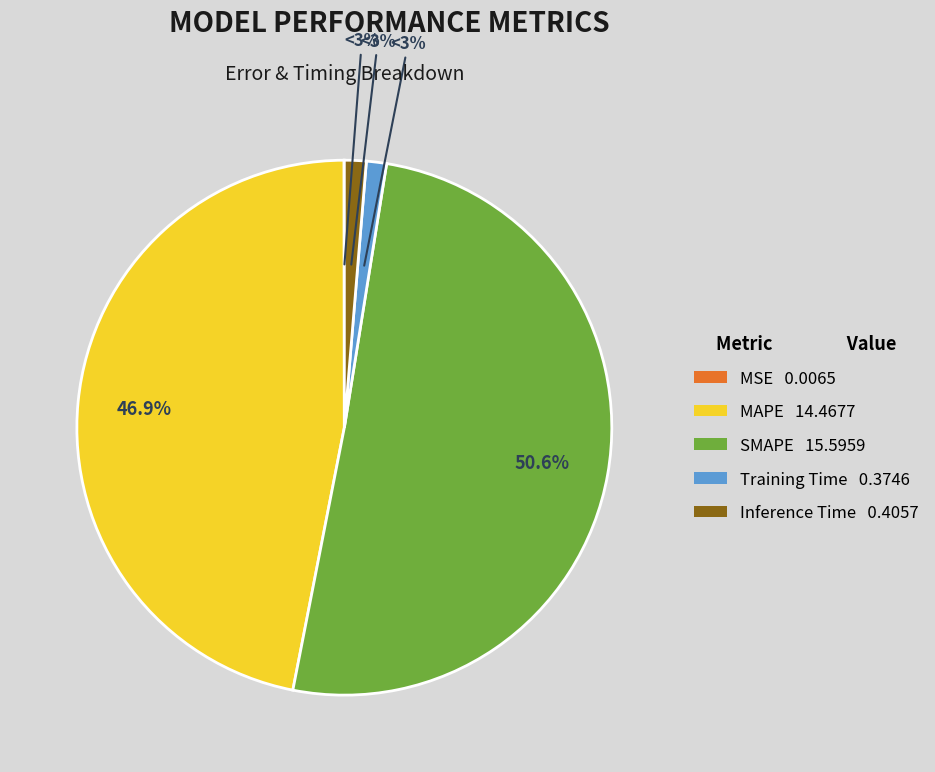

To the nearest percent, what is the difference between the largest and smallest slice percentages?

51%